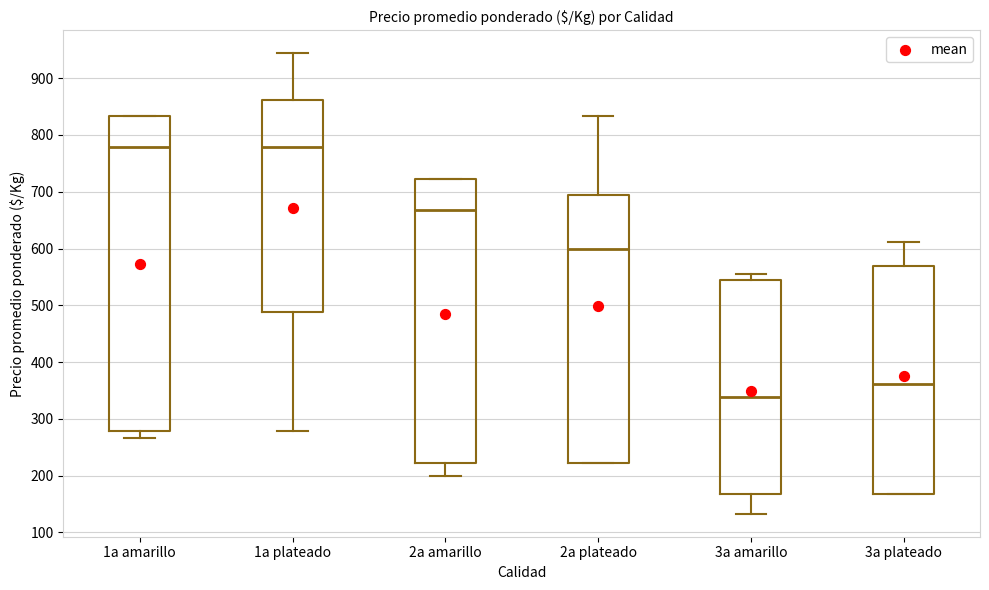

Reading left to right, transcribe this box plot: for each box, give where its median line is, the range the box spans, and where its two whiskers end, as read against the y-axis. The values are not printed on the chart, so give them approximately, as read against the axis.

1a amarillo: median 780, box 280 to 830, whiskers 270 to 830
1a plateado: median 780, box 490 to 860, whiskers 280 to 940
2a amarillo: median 670, box 220 to 720, whiskers 200 to 720
2a plateado: median 600, box 220 to 690, whiskers 220 to 830
3a amarillo: median 340, box 170 to 540, whiskers 130 to 560
3a plateado: median 360, box 170 to 570, whiskers 170 to 610